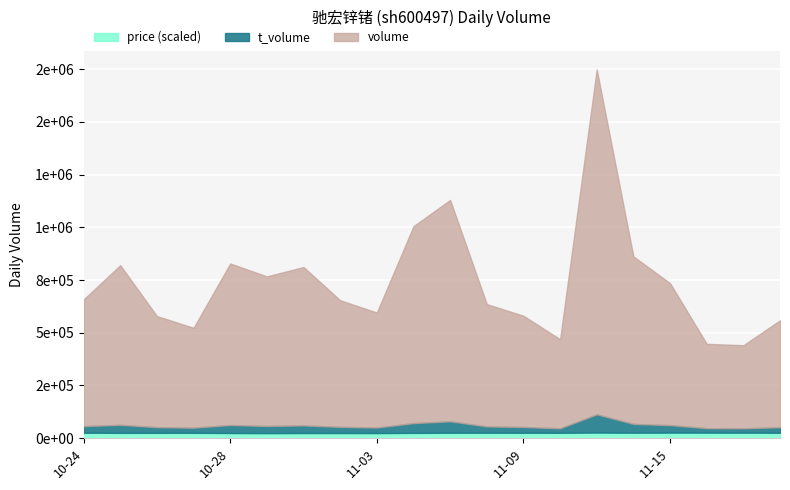

At which category is the sum across all series the highest?

2022-11-11